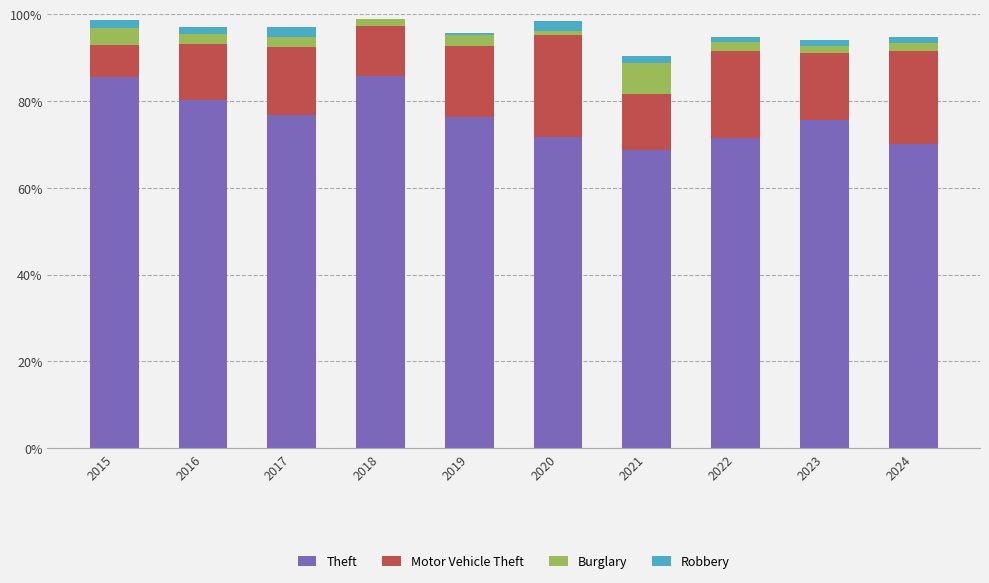

The value of Theft at 2017 is 76.7. True or false?

True